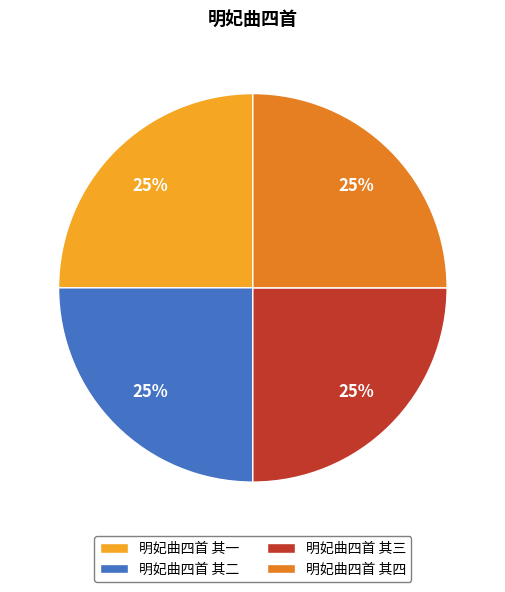

To the nearest percent, what percentage of the pie is 明妃曲四首 其二?

25%